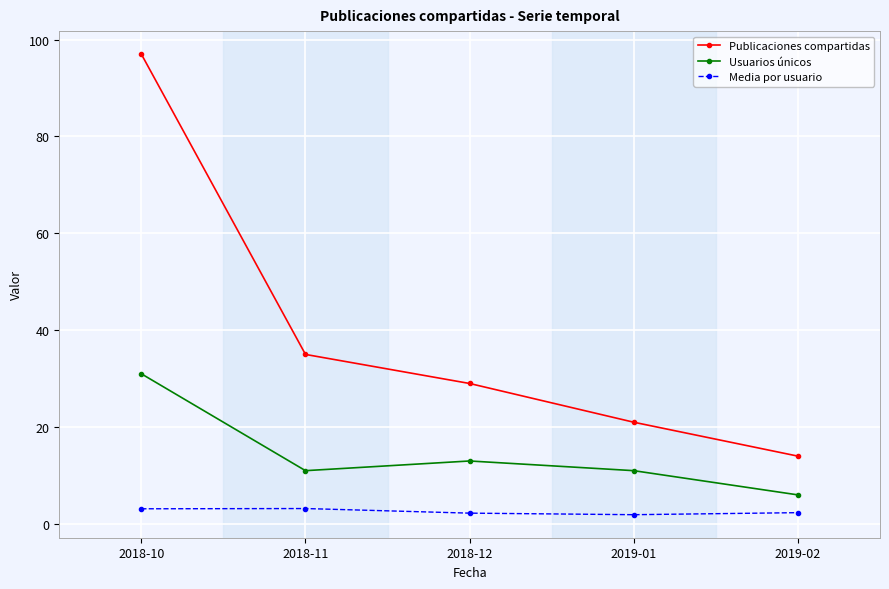

What are all the series names shown in the legend?

Publicaciones compartidas, Usuarios únicos, Media por usuario